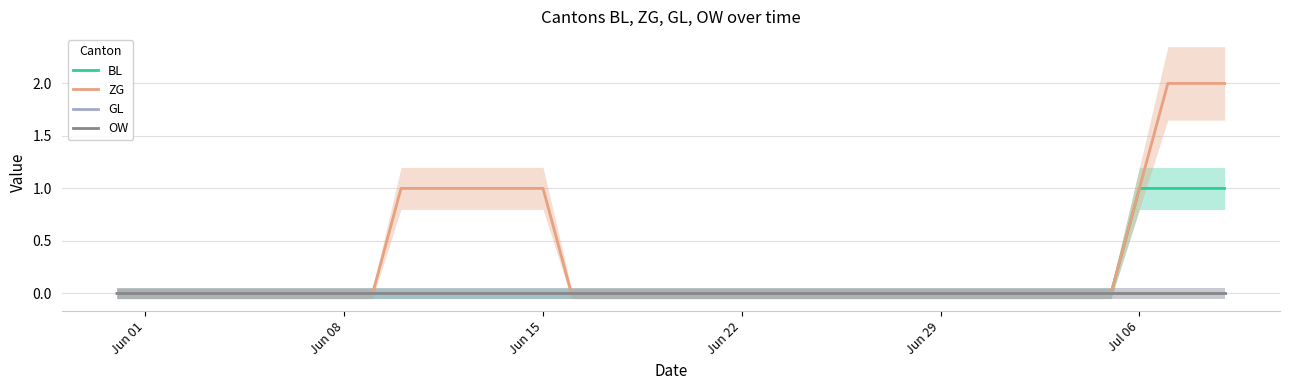

List the series in order of their peak value, highest first.

ZG, BL, GL, OW